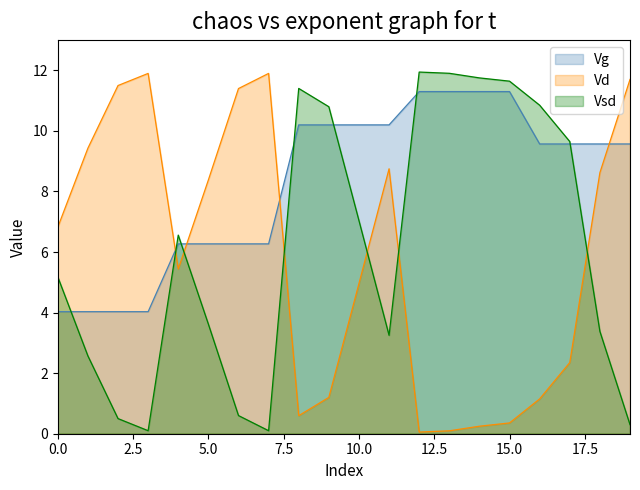

What is the maximum value for Vd?

11.9